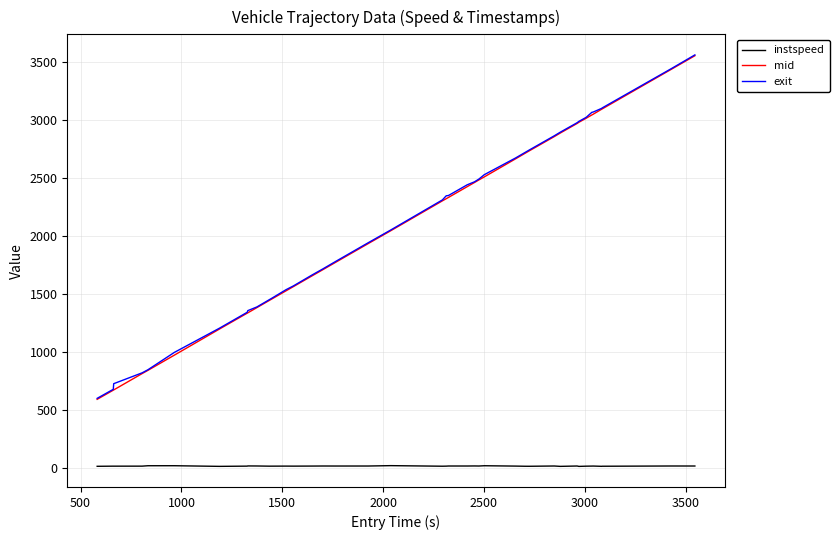

True or false: mid and instspeed cross at least once.

False